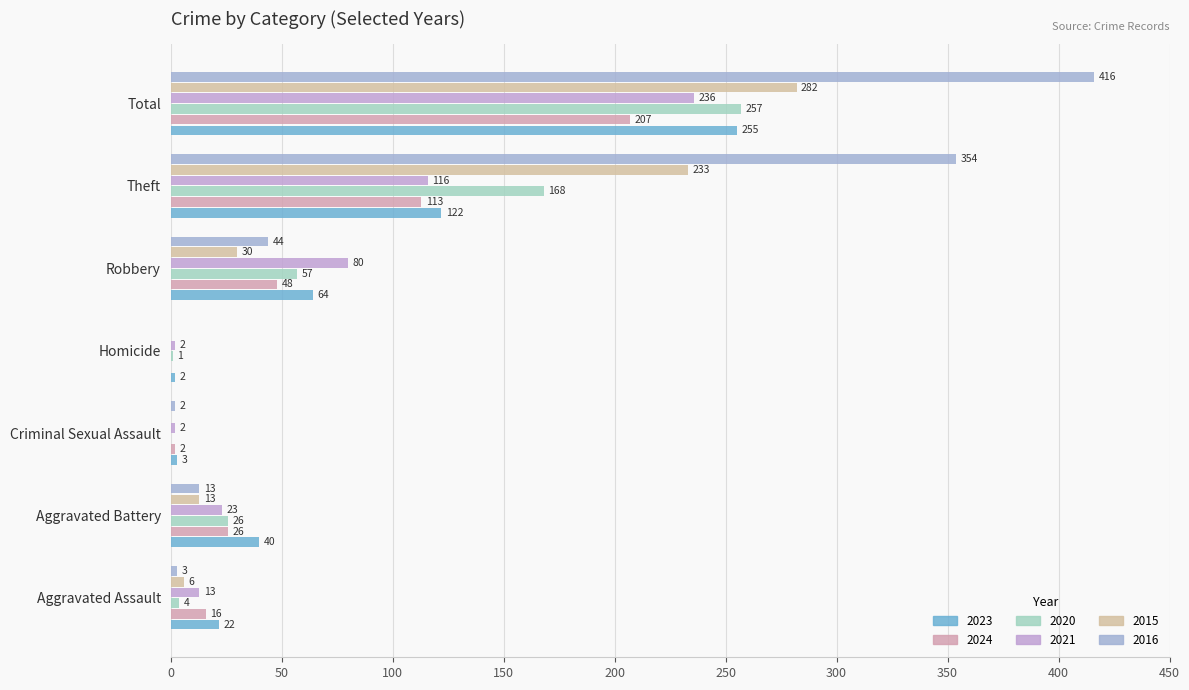

At which category is the sum across all series the highest?

Total